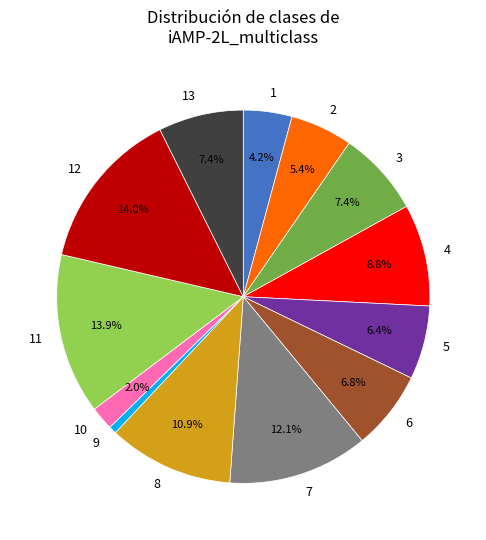

Which category has the smallest portion of the pie?

9